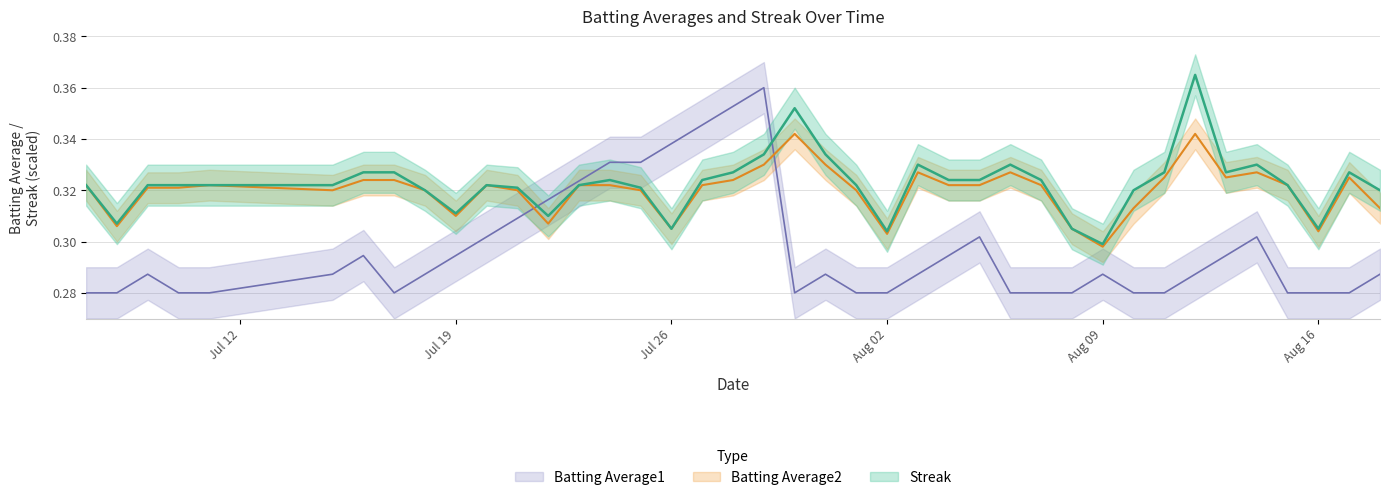

How many lines are shown in the chart?

3